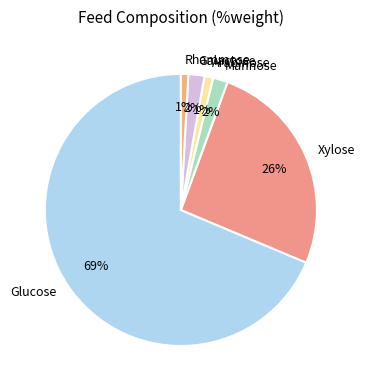

What is the majority slice?

Glucose